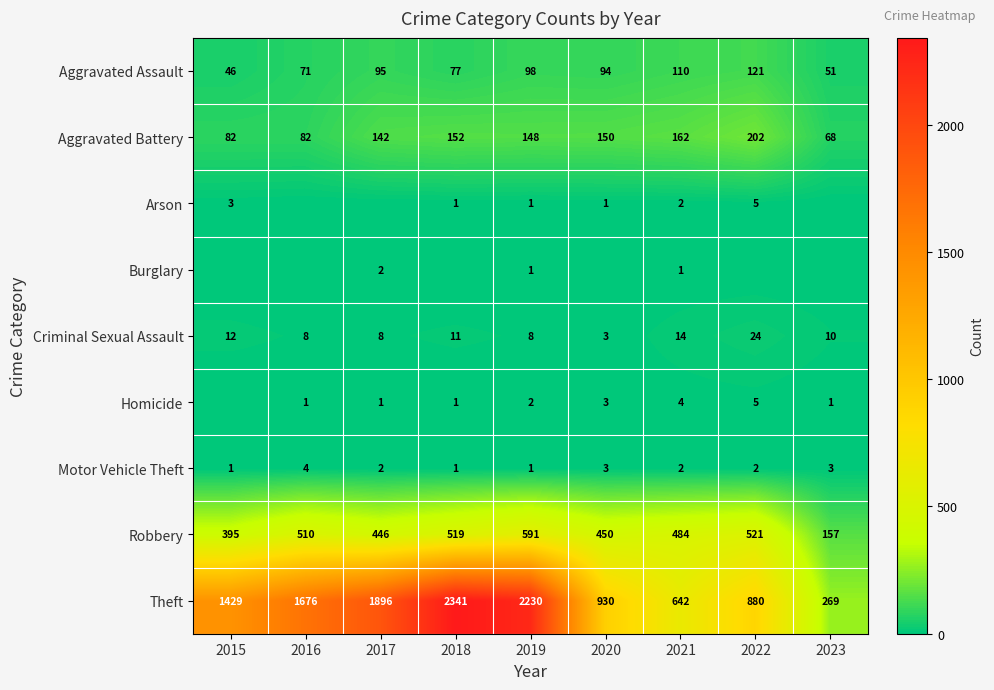

Is it true that Motor Vehicle Theft equals 3 at 2020?

True